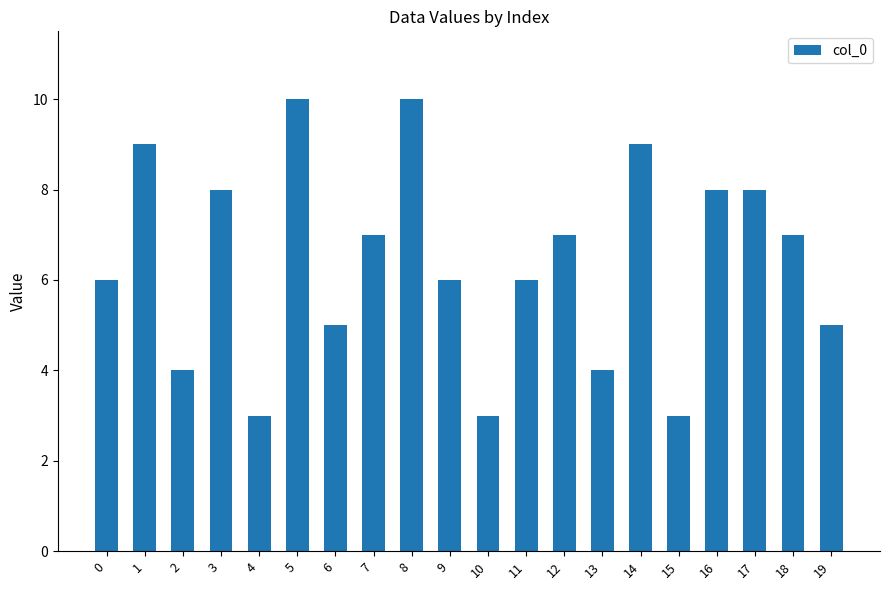

What is the value of the 19th bar from the left?

7